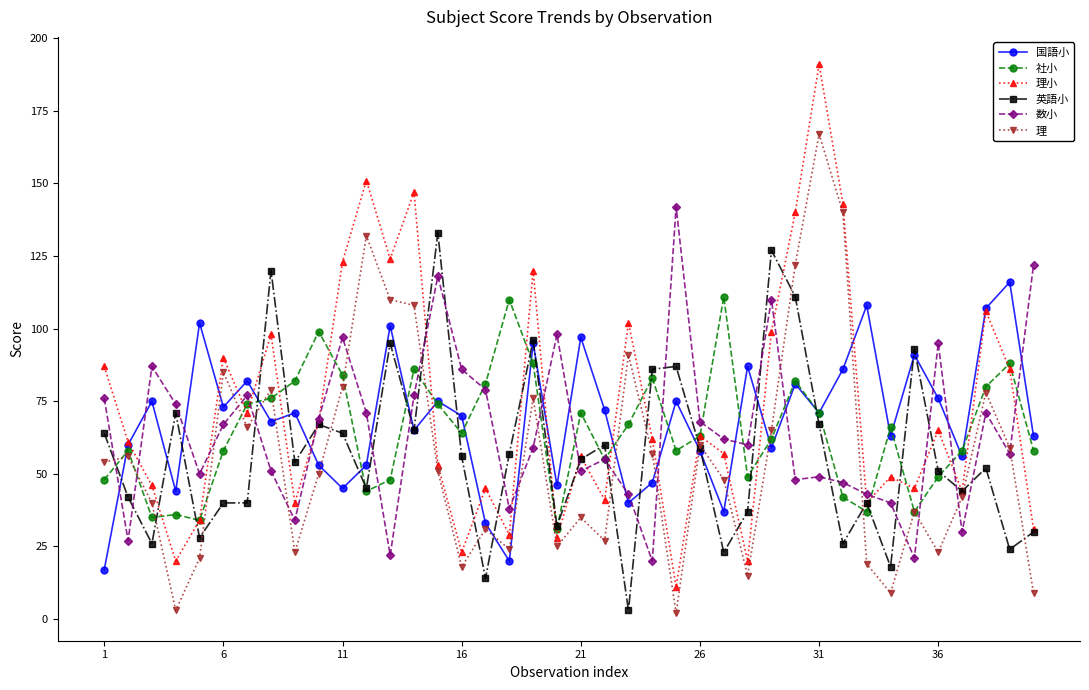

True or false: 国語小 has more than 1 points higher than both neighbors.

True